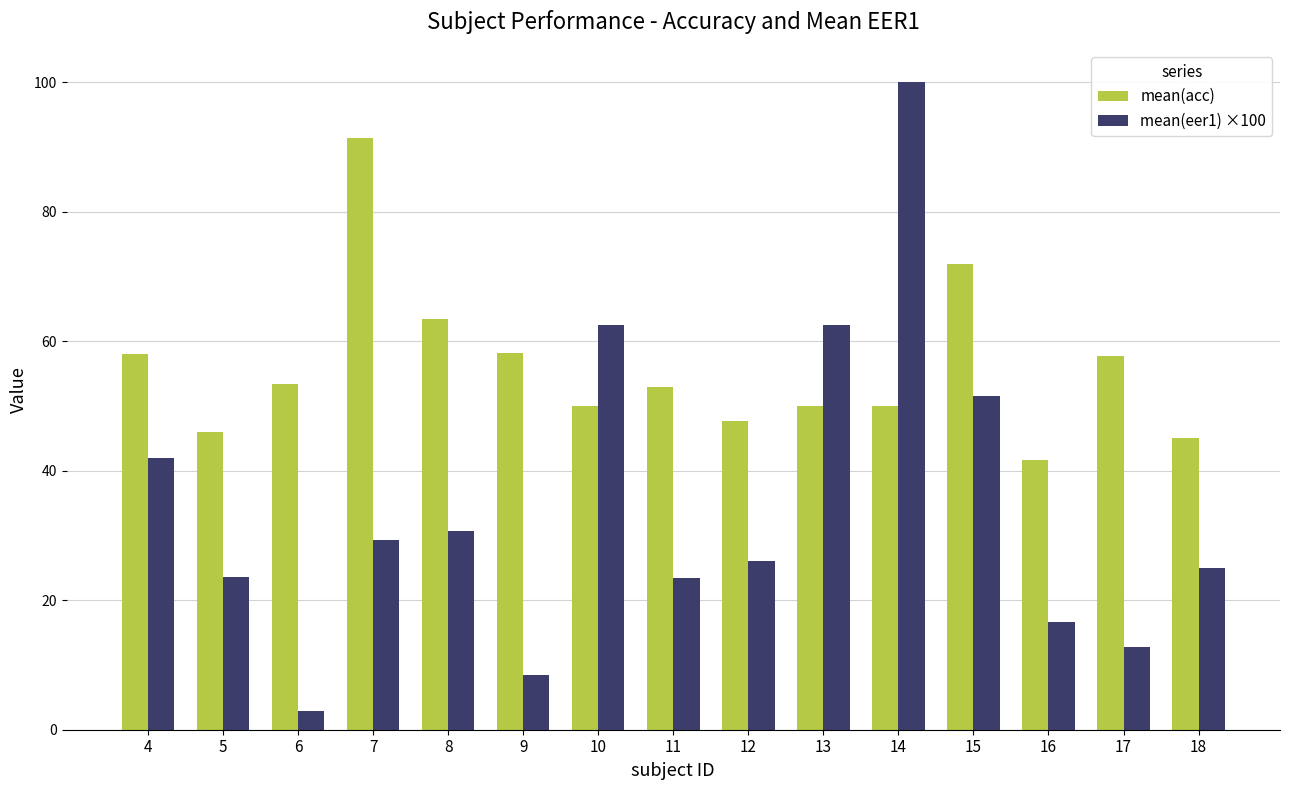

Is it true that mean(acc) equals 29.0 at 18?

False